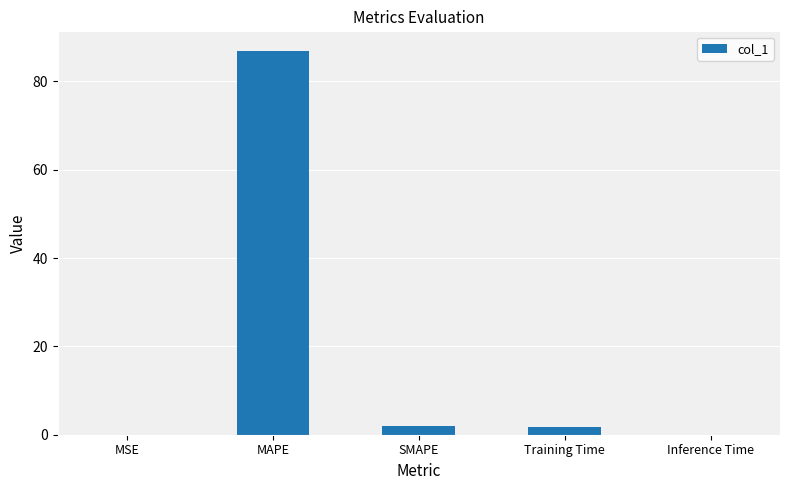

What is the sum of all values?

90.7